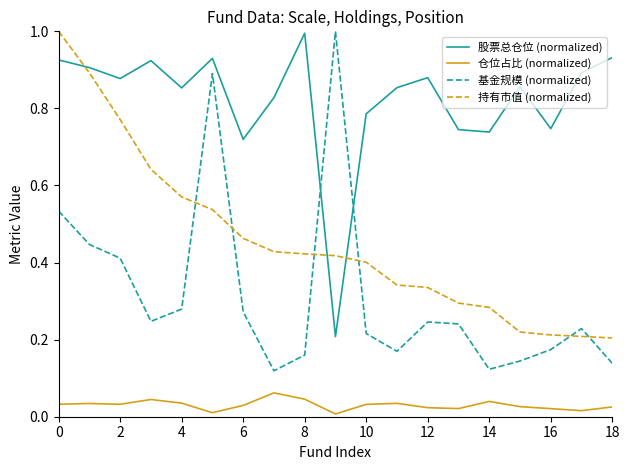

True or false: 基金规模 (normalized) and 仓位占比 (normalized) cross at least once.

False